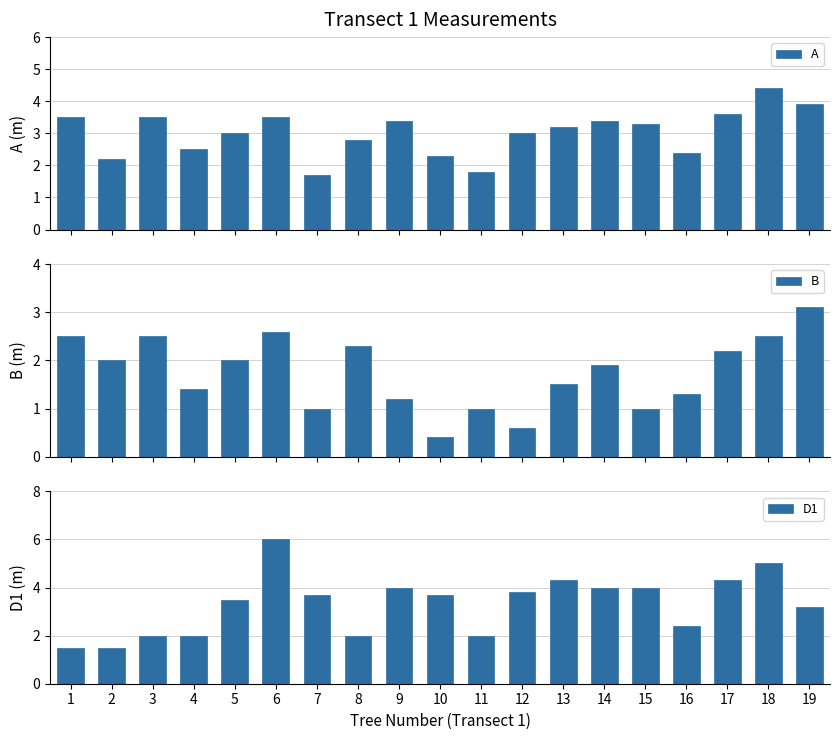

Rank the series by their average value, from lowest to highest.

B, A, D1